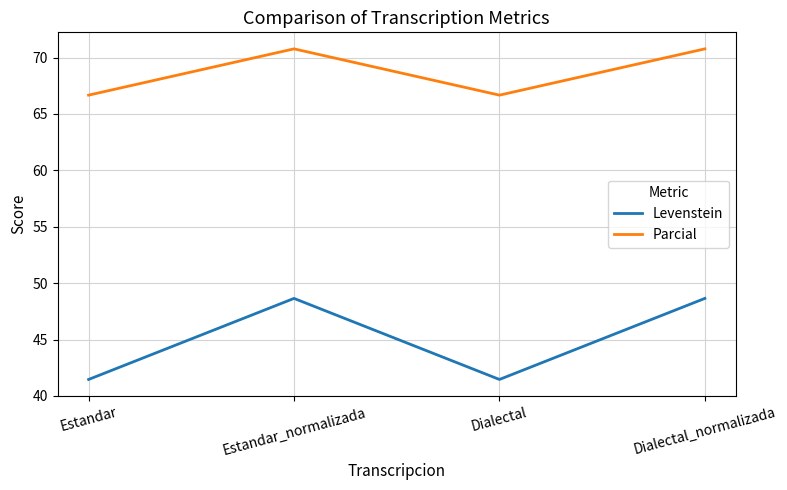

Which series has the largest range (max minus min)?

Levenstein